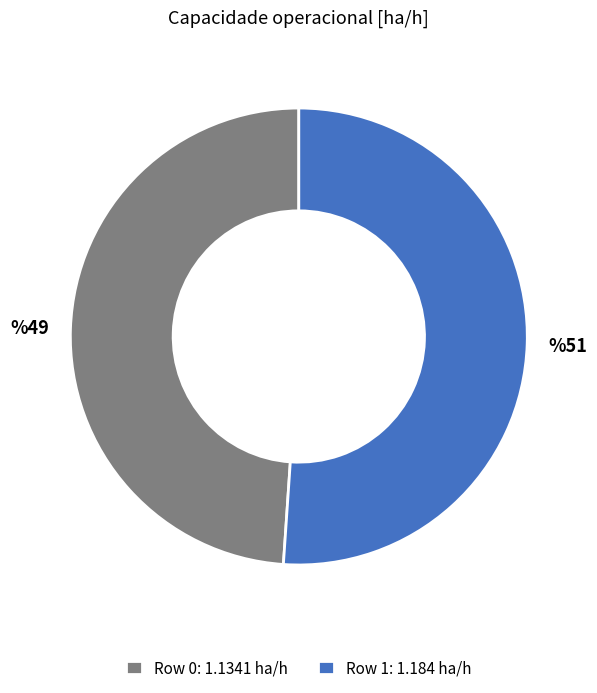

Do Row 0: 1.1341 ha/h and Row 1: 1.184 ha/h together represent more than half of the pie?

Yes